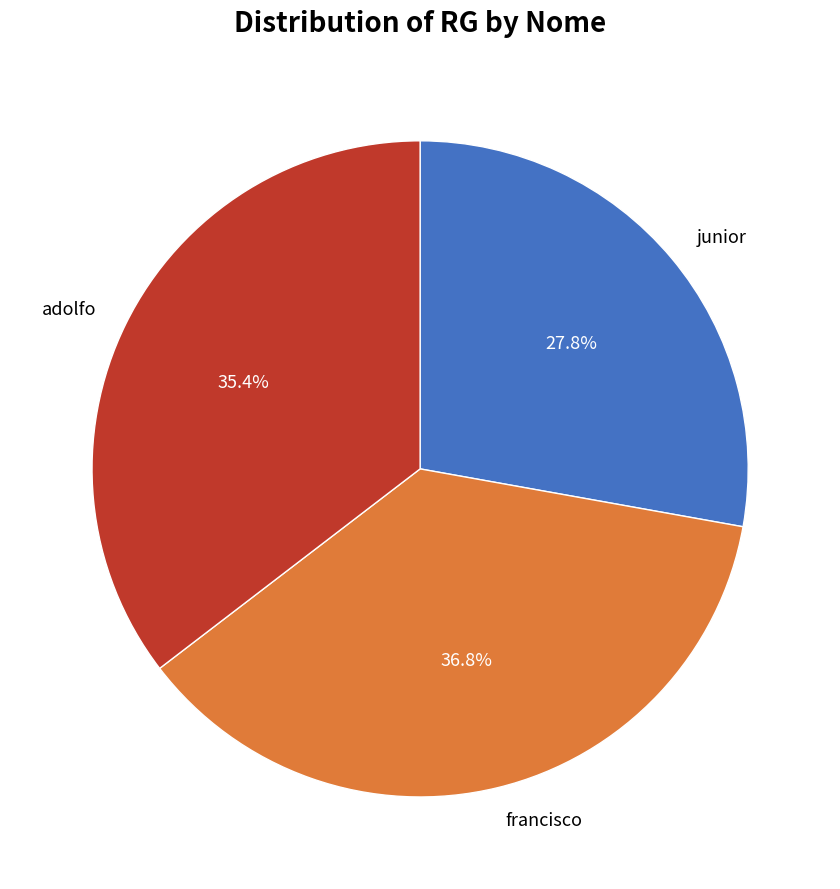

What percentage is the adolfo slice, to the nearest percent?

35%